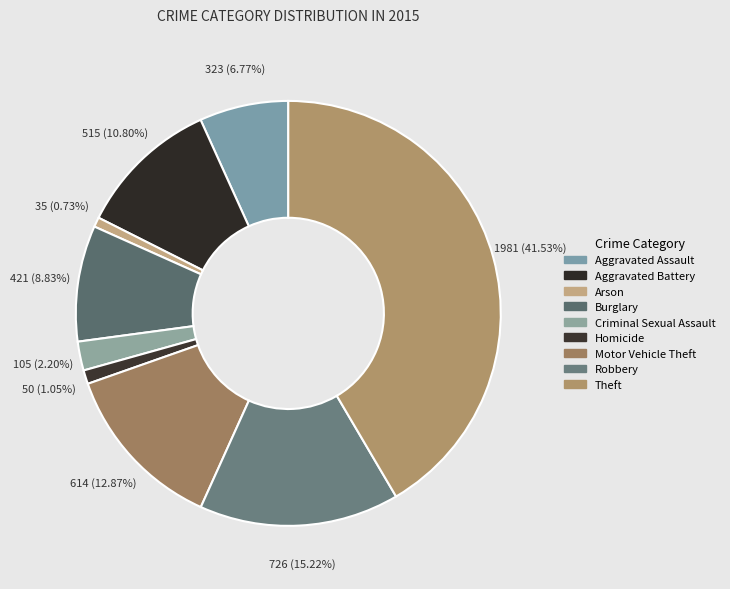

Is the sum of Burglary and Homicide greater than half?

No